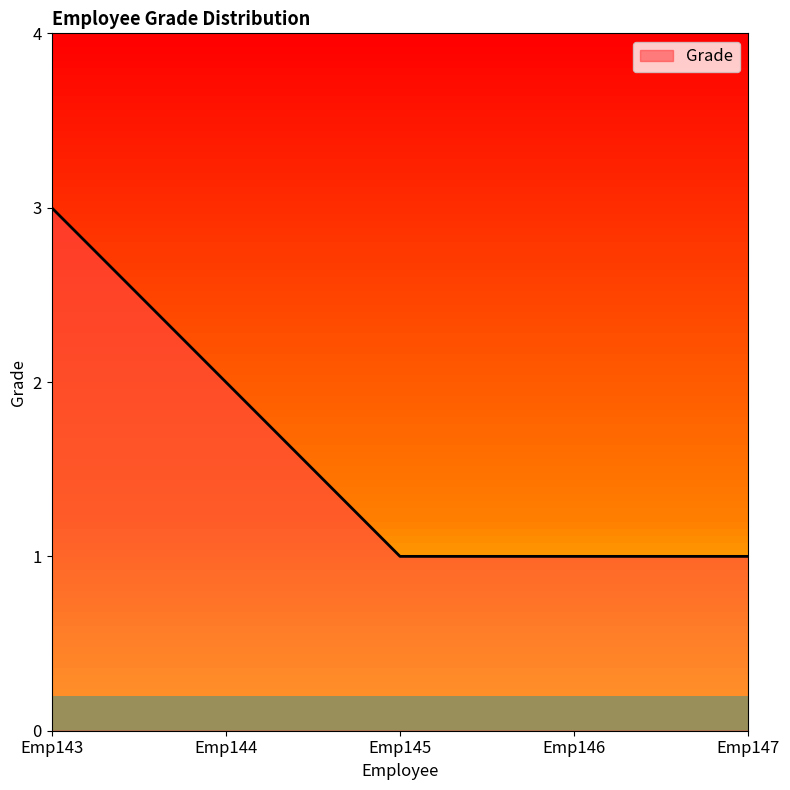

Reading left to right, extract all data points from this chart.

Emp143=3	Emp144=2	Emp145=1	Emp146=1	Emp147=1